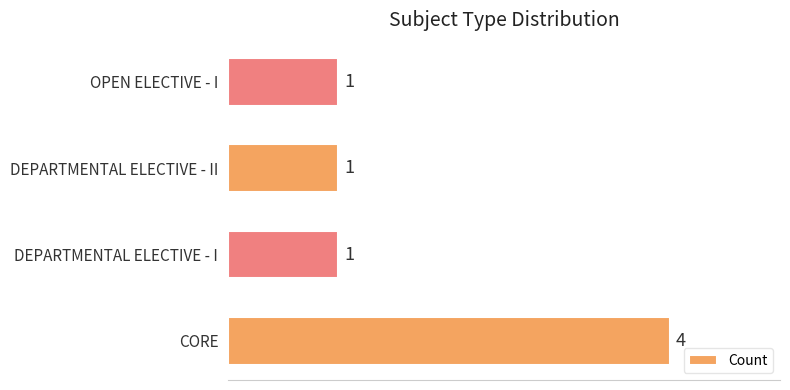

How many values are between 1 and 4?

4